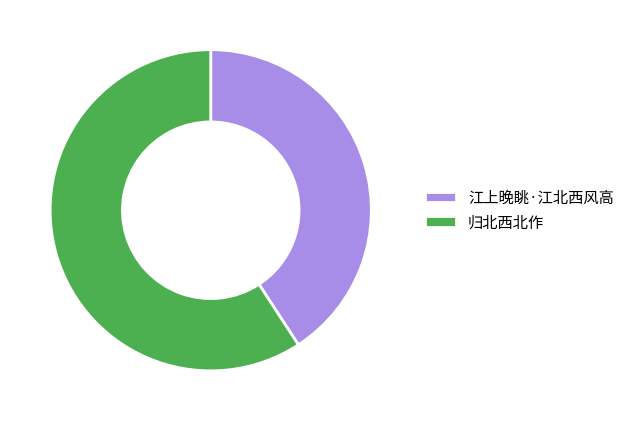

Count the number of slices in the pie.

2